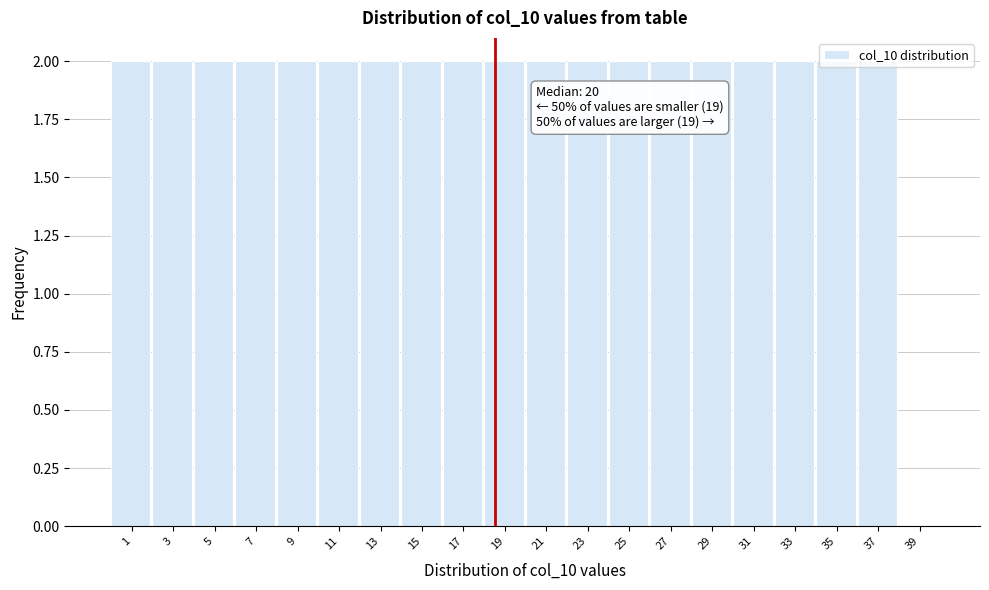

True or false: the data shows 2 at 33.

True